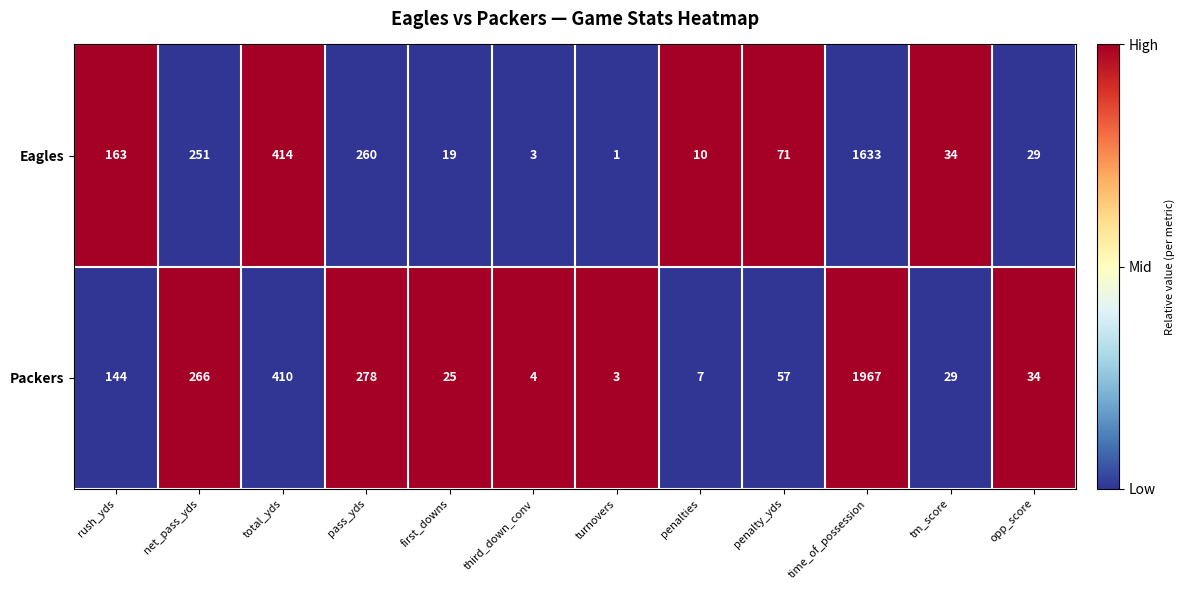

Rank the series at time_of_possession from highest to lowest value.

Packers, Eagles